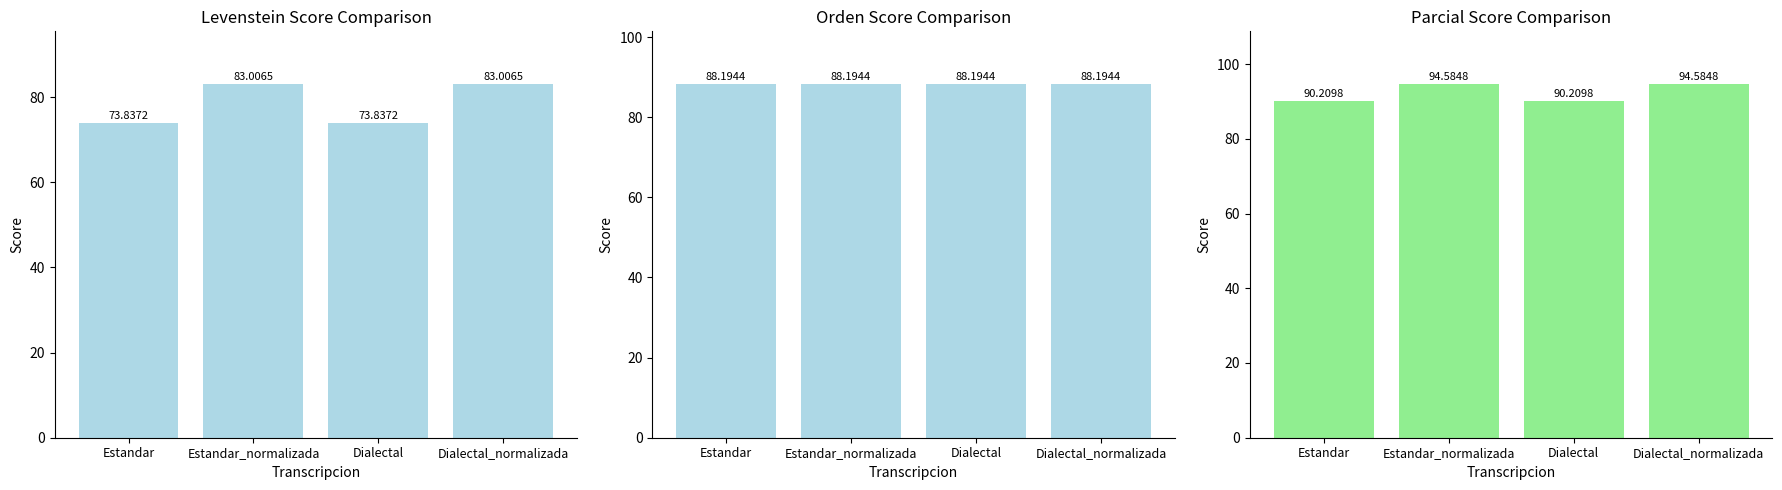

Reading right to left, list all the values displayed in this chart.

Levenstein: Dialectal_normalizada=83.0	Dialectal=73.8	Estandar_normalizada=83.0	Estandar=73.8
Orden: Dialectal_normalizada=88.2	Dialectal=88.2	Estandar_normalizada=88.2	Estandar=88.2
Parcial: Dialectal_normalizada=94.6	Dialectal=90.2	Estandar_normalizada=94.6	Estandar=90.2